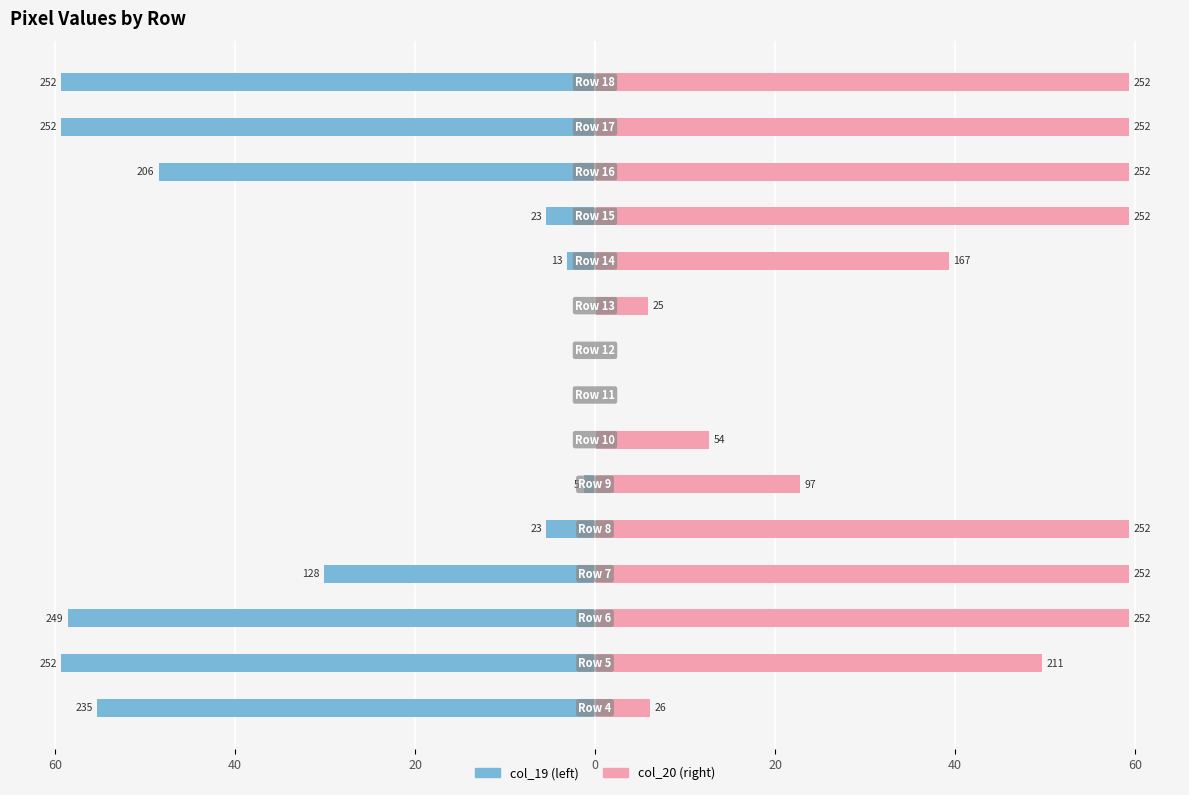

What is the difference between the maximum and minimum values in the col_20 series?

59.3